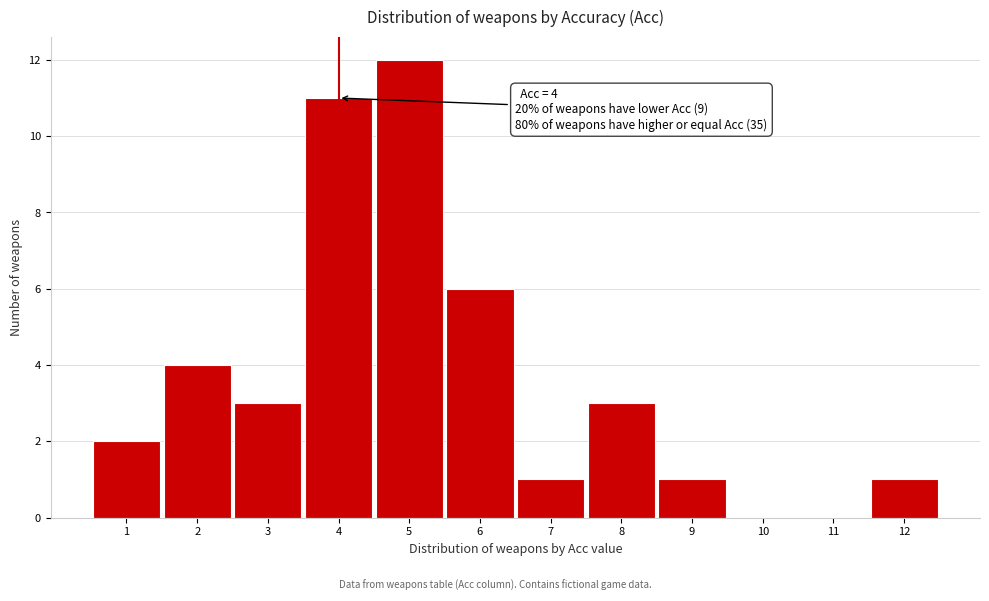

Which range on the x-axis has the tallest bar?

4.5 to 5.5